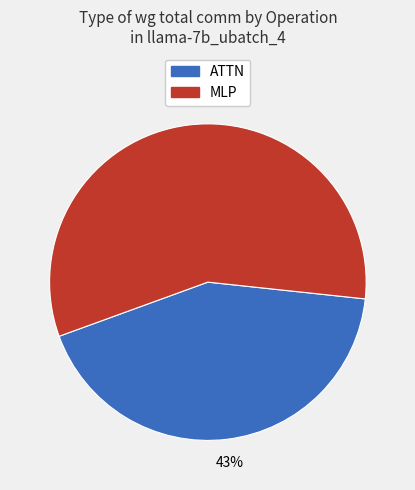

To the nearest percent, what is the average slice percentage?

50%